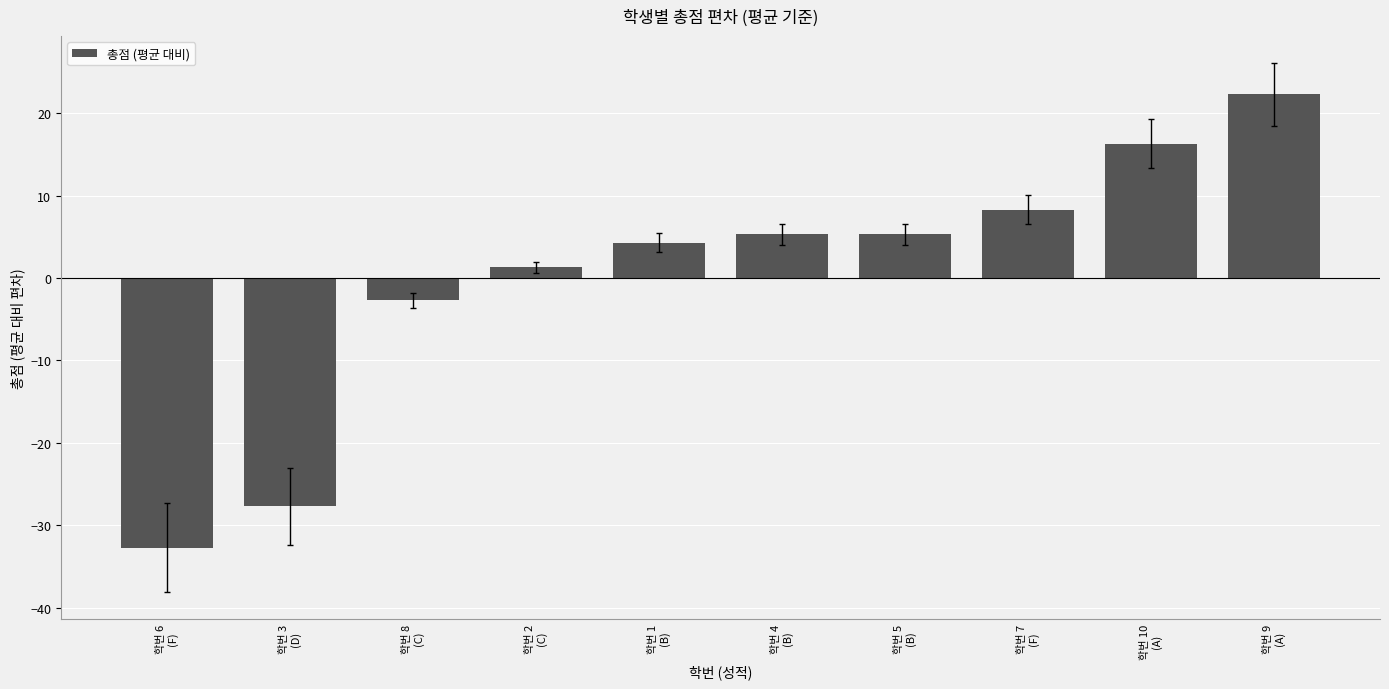

Are the bars horizontal?

No